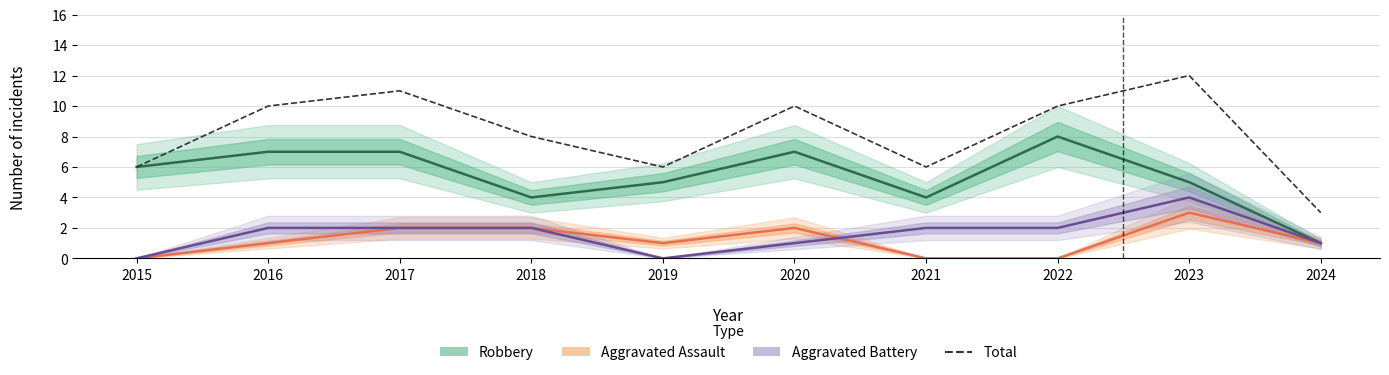

Rank the categories by Aggravated Battery value from lowest to highest.

2015, 2019, 2020, 2024, 2016, 2017, 2018, 2021, 2022, 2023